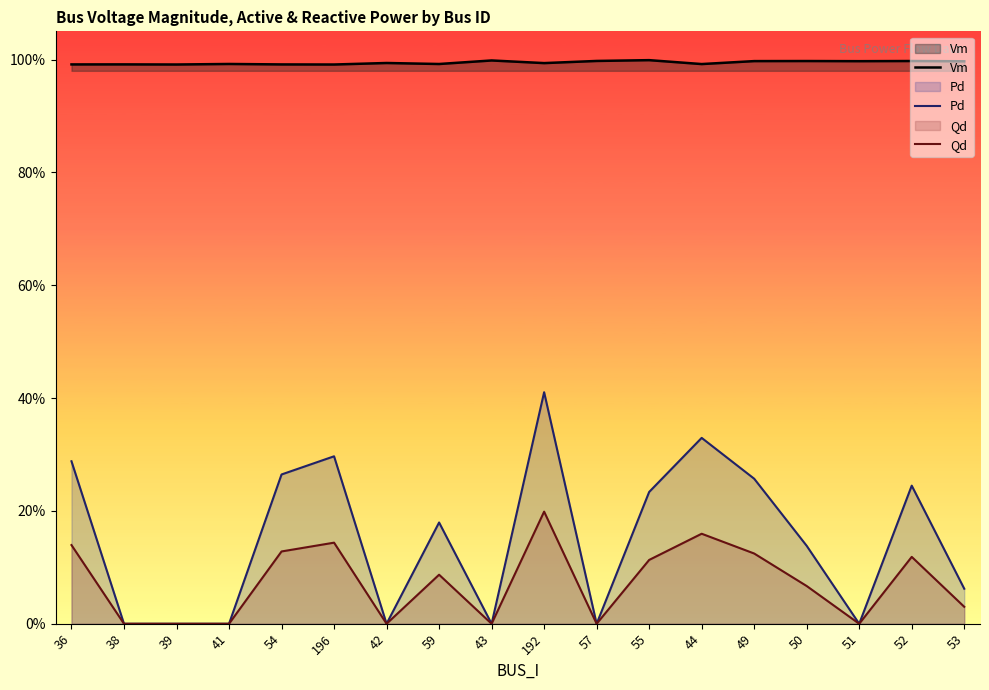

How many distinct data groups are displayed?

3